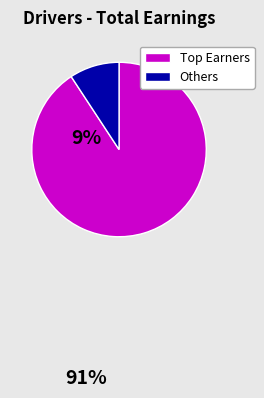

What is the largest slice in the pie chart?

Top Earners